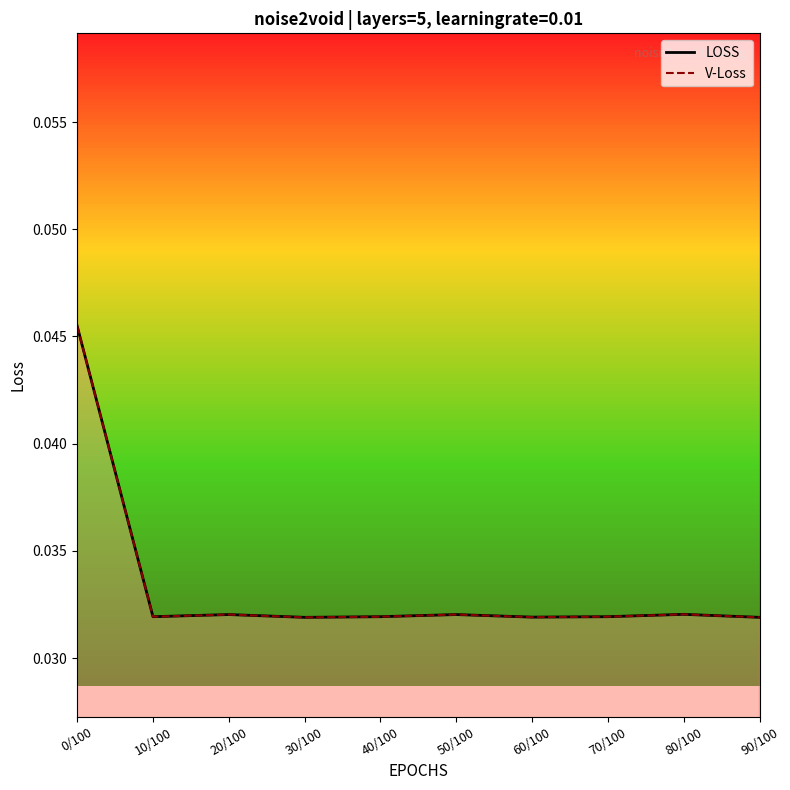

Where is the first local maximum for LOSS?

20/100